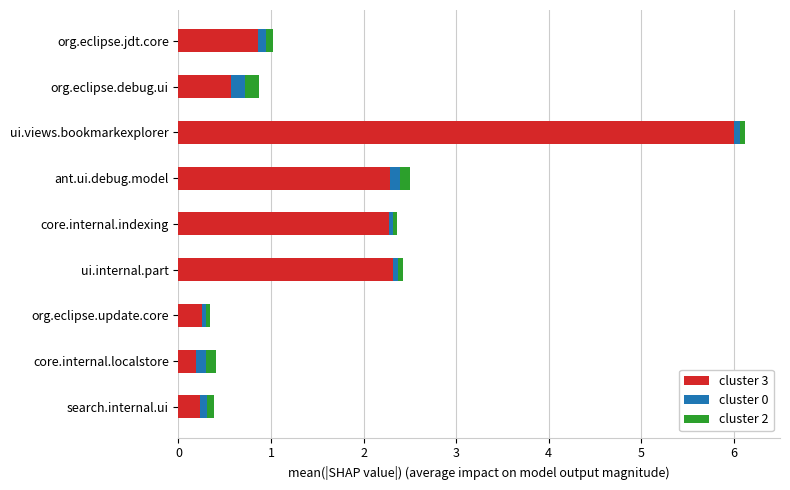

At which category is the sum across all series the highest?

ui.views.bookmarkexplorer